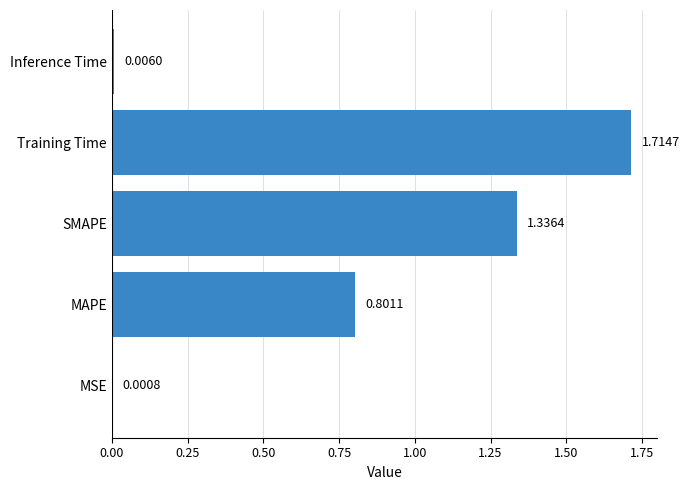

Are the bars horizontal?

Yes